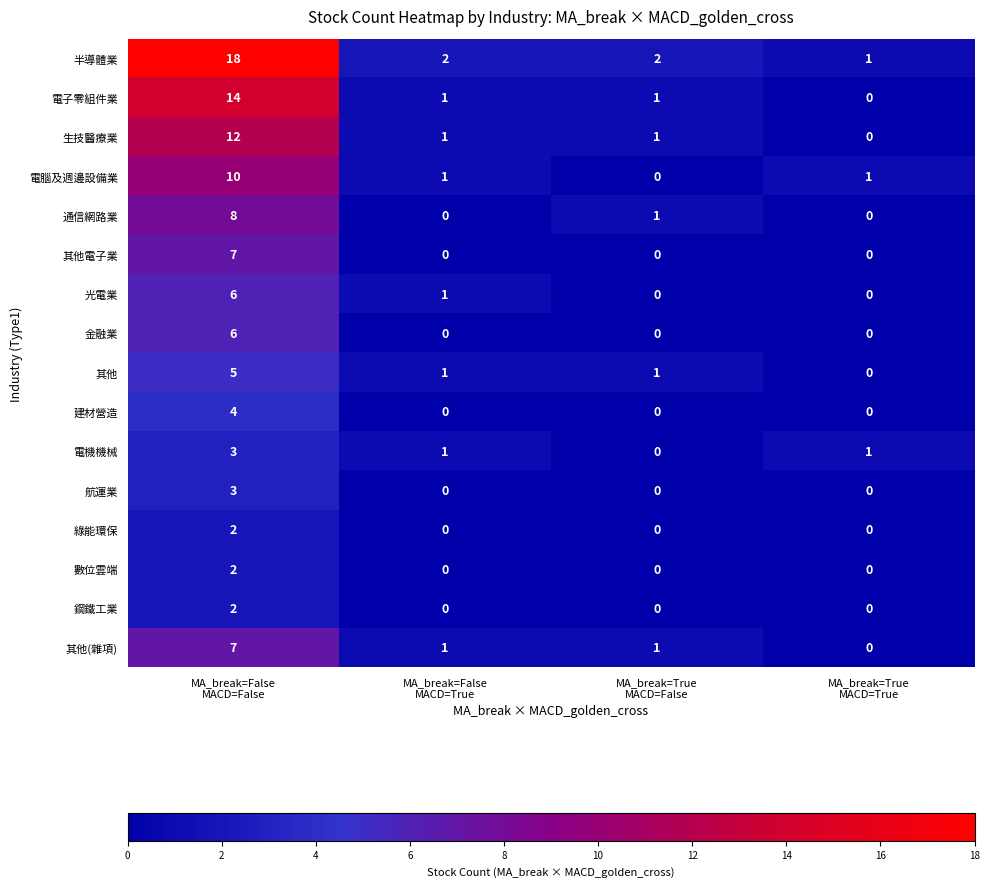

What is the sum of all 航運業 values?

3